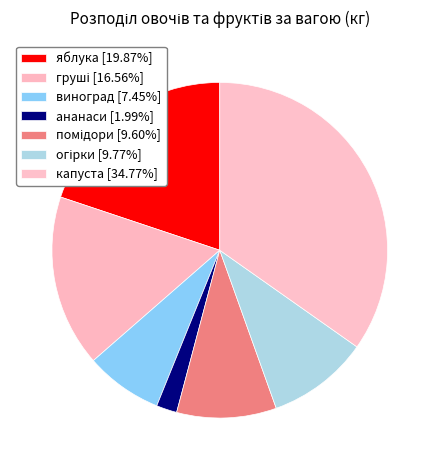

True or false: яблука accounts for 20% of the total.

True